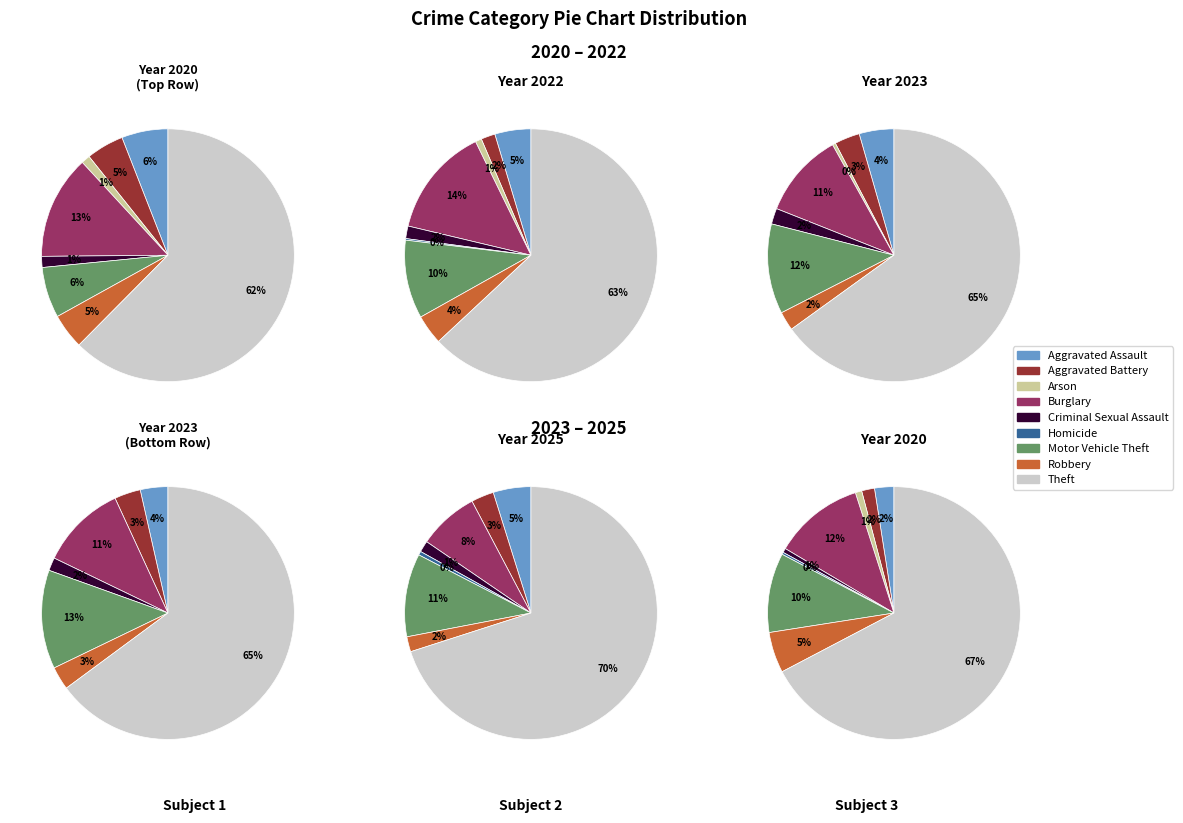

Is Arson the majority of the pie?

No